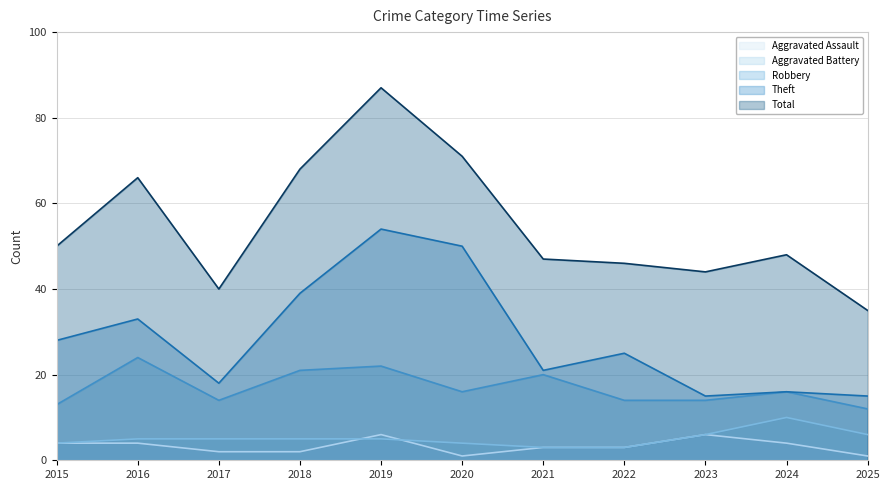

What is the total value across all series at 2021?

94